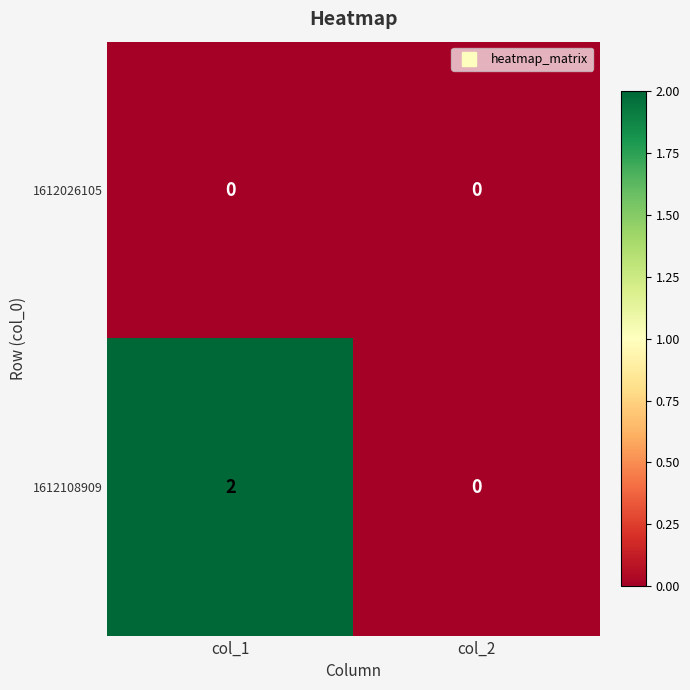

How many distinct data groups are displayed?

2